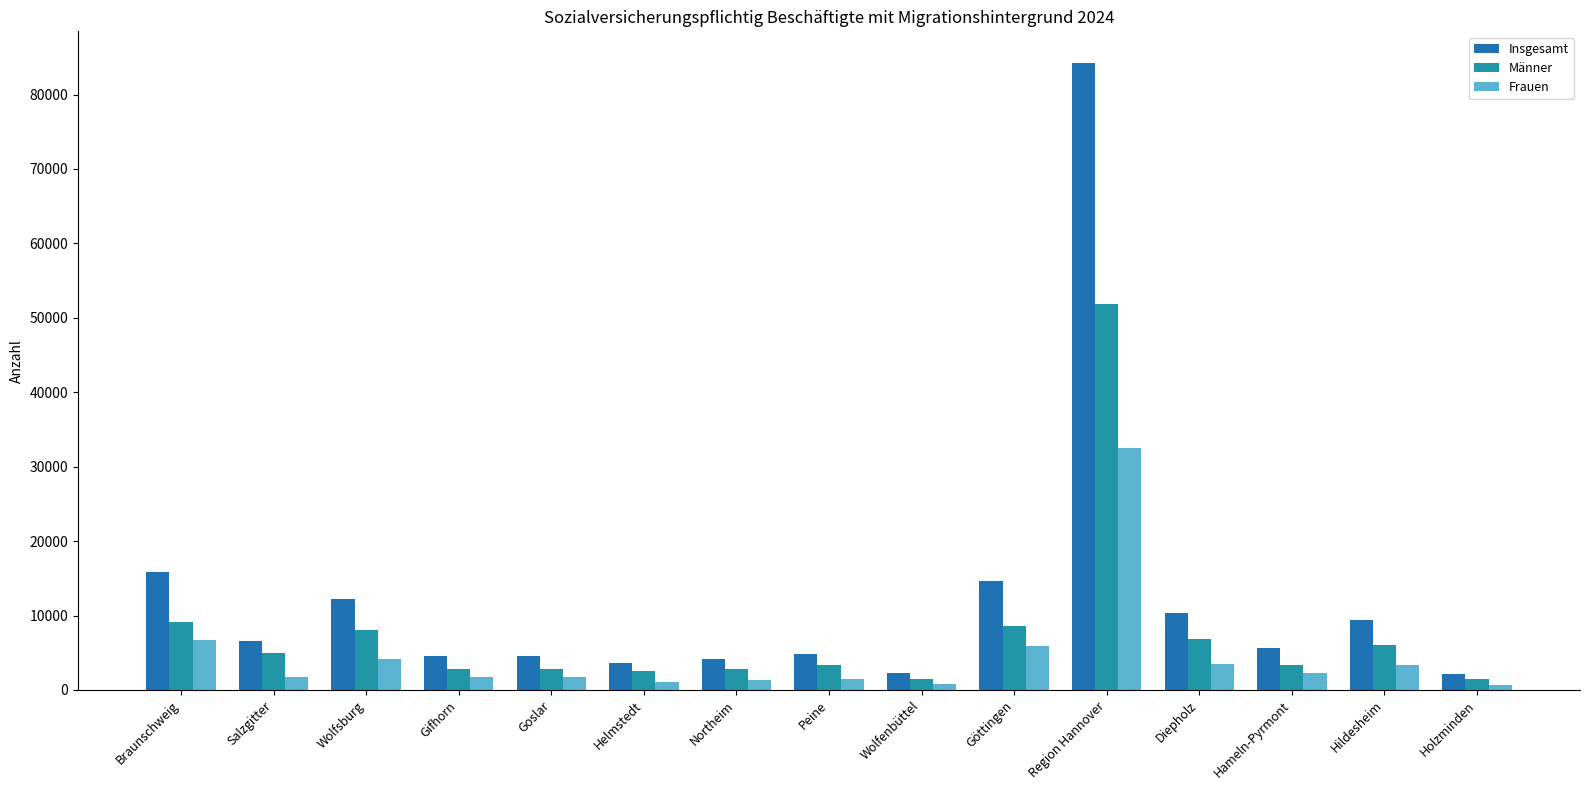

The value of Insgesamt at Peine is 4816. True or false?

True